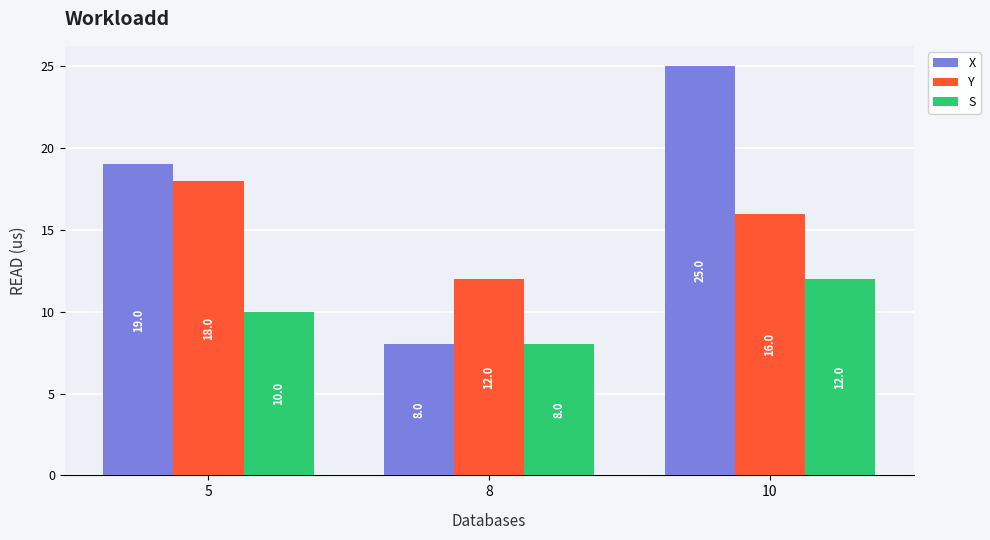

What is the value of the X bar at the 1st from the left?

19